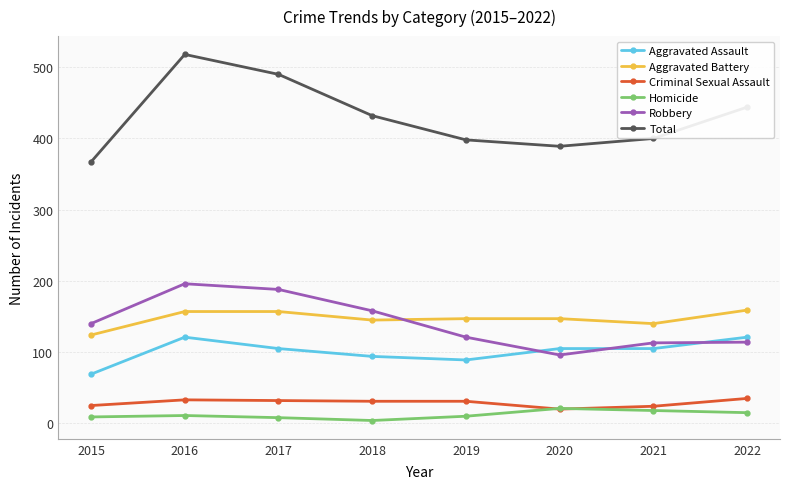

True or false: Robbery has more than 2 interior local peaks.

False